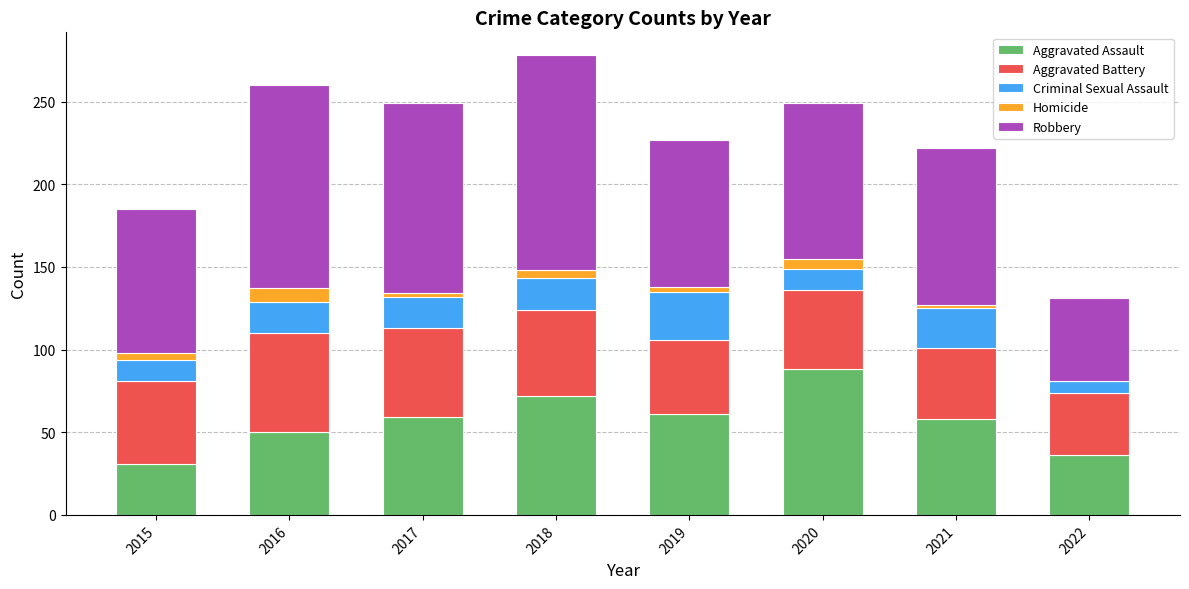

What are all the series names shown in the legend?

Aggravated Assault, Aggravated Battery, Criminal Sexual Assault, Homicide, Robbery